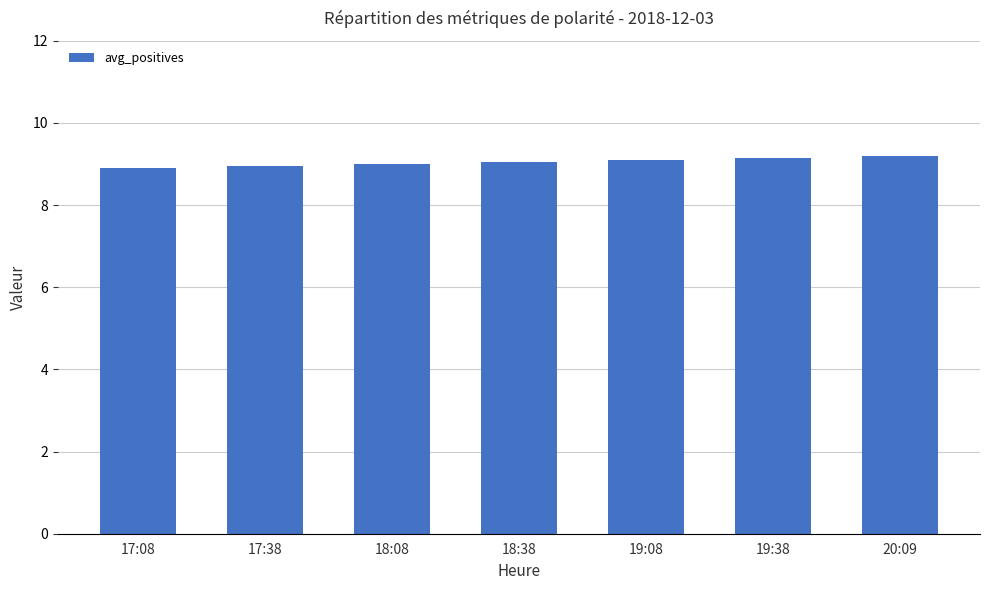

The chart shows a value of 5.4 at 18:38. True or false?

False